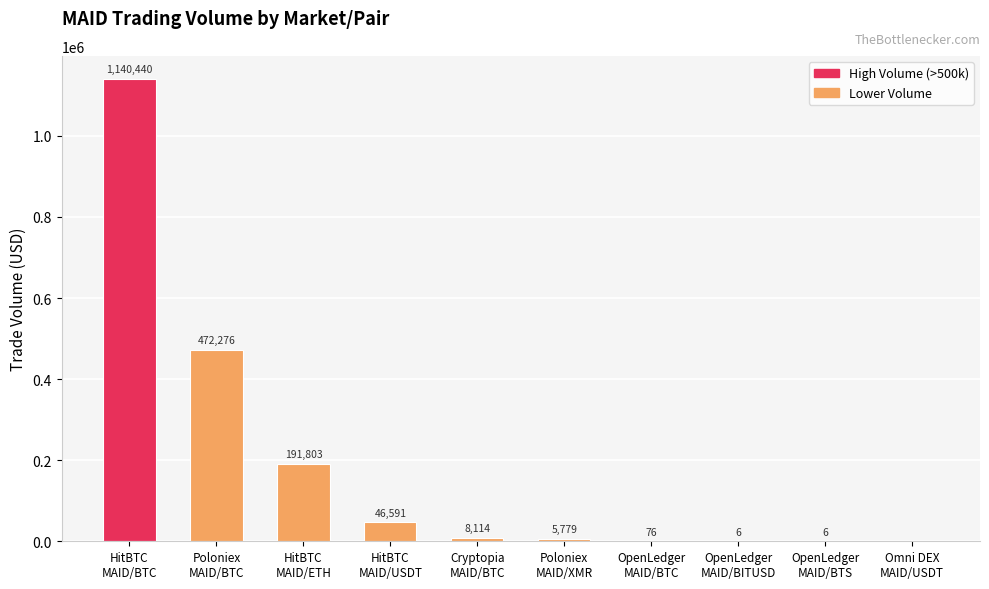

The value at OpenLedger
MAID/BITUSD is 6. True or false?

True